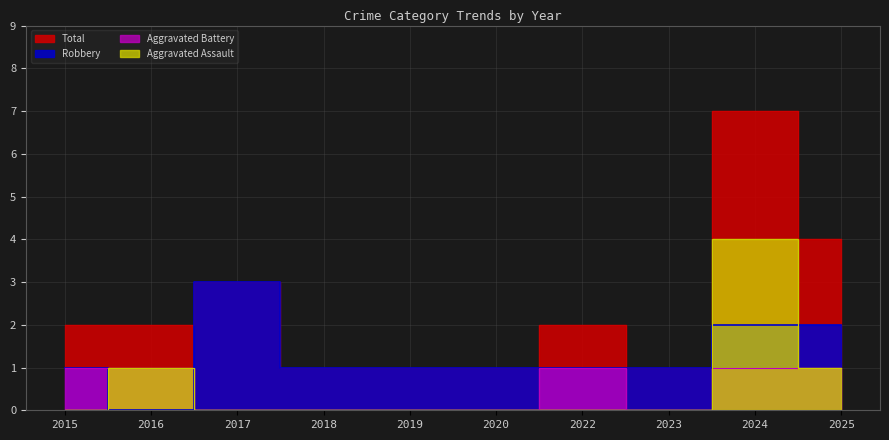

Reading right to left, list all the values displayed in this chart.

Aggravated Assault: 2025=1	2024=4	2023=0	2022=0	2020=0	2019=0	2018=0	2017=0	2016=1	2015=0
Aggravated Battery: 2025=1	2024=1	2023=0	2022=1	2020=0	2019=0	2018=0	2017=0	2016=1	2015=1
Robbery: 2025=2	2024=2	2023=1	2022=1	2020=1	2019=1	2018=1	2017=3	2016=0	2015=1
Total: 2025=4	2024=7	2023=1	2022=2	2020=1	2019=1	2018=1	2017=3	2016=2	2015=2